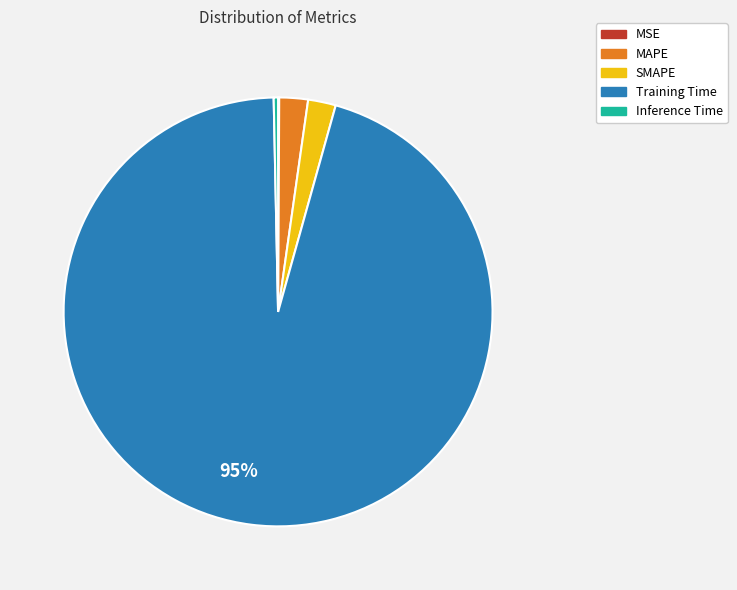

Is it true that Training Time is 95% of the pie?

True